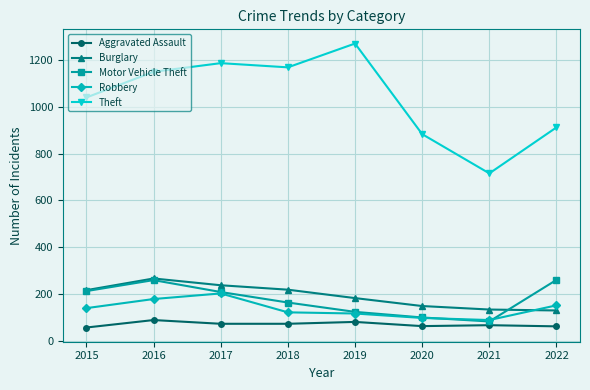

The value of Theft at 2021 is 716. True or false?

True